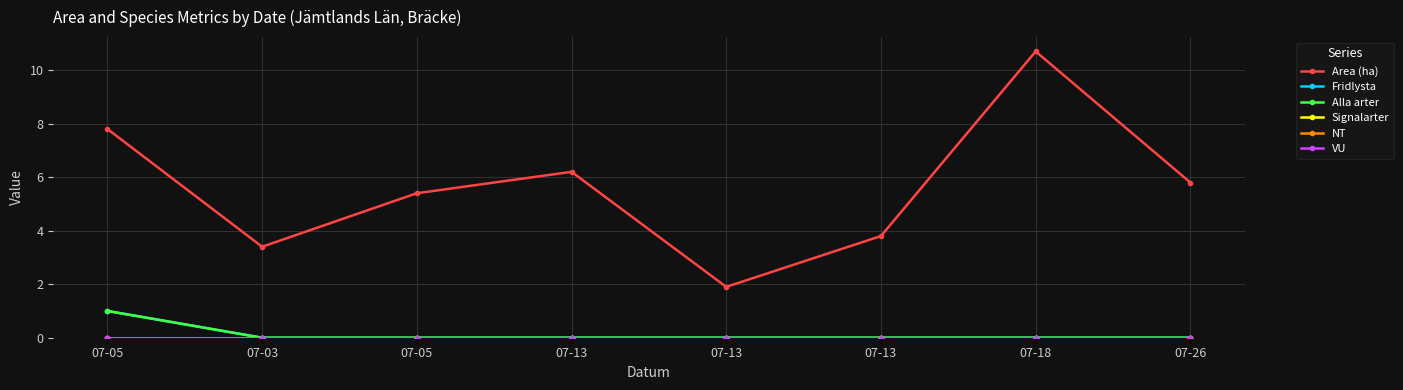

Which category has the highest value across all series?

07-18